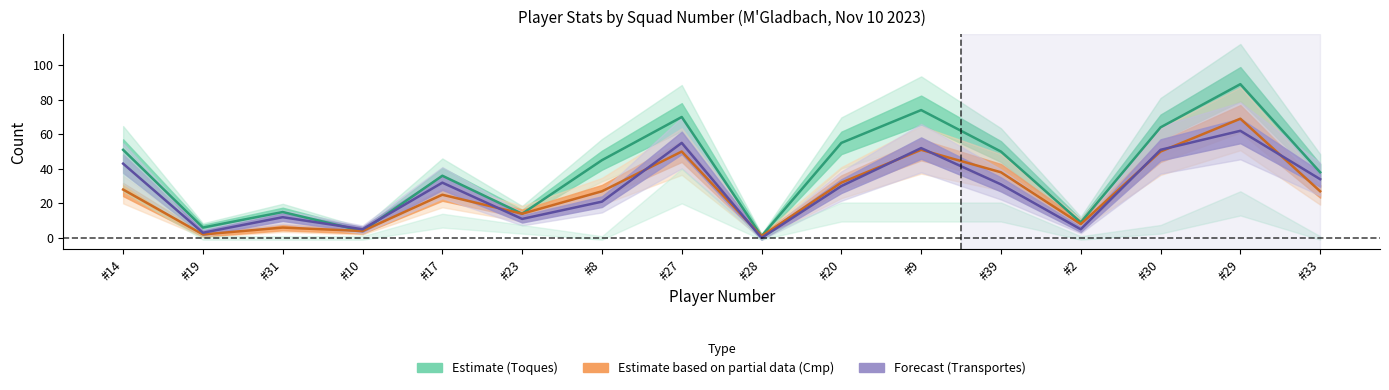

What value does the Transportes series have at #31, to the nearest 10?

10